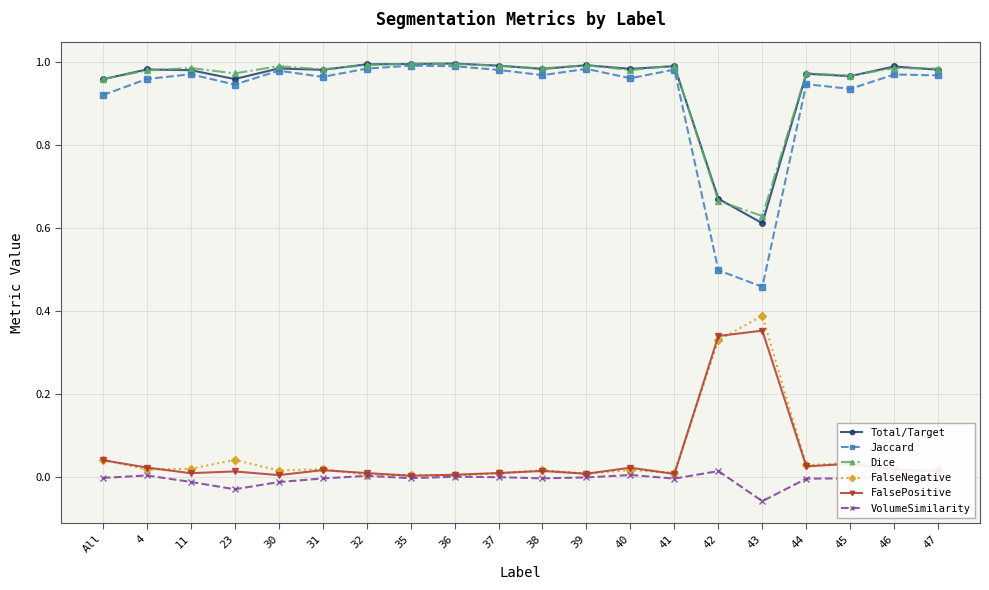

Which label corresponds to the smallest value in the chart?

43